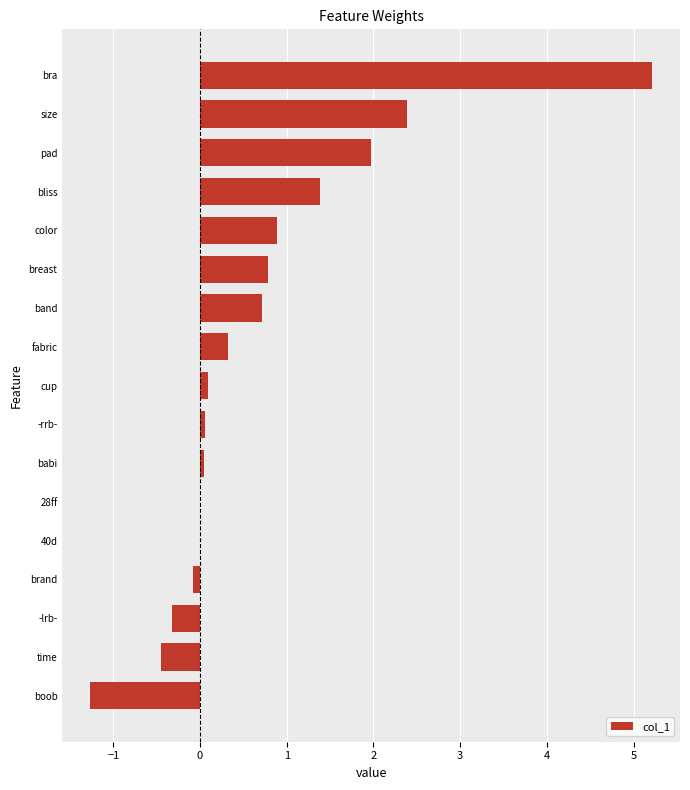

Which category has the highest value across all series?

bra